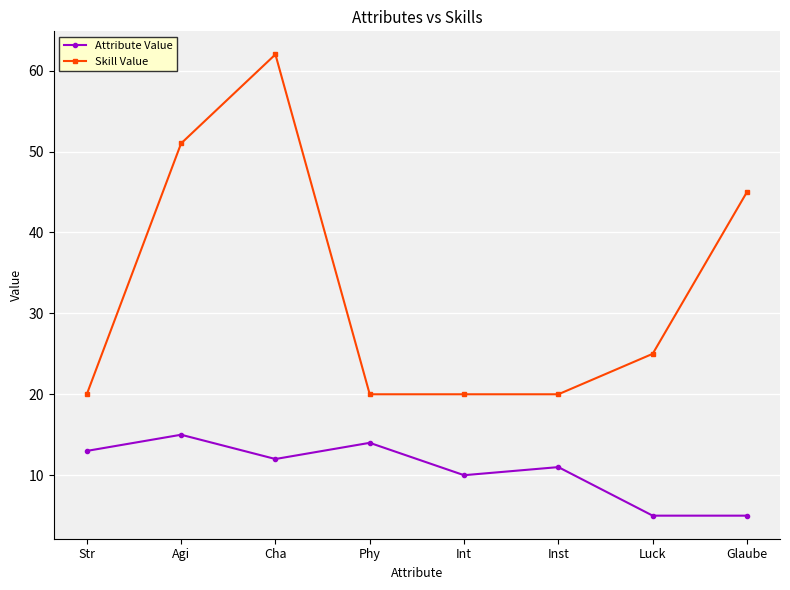

True or false: Attribute Value and Skill Value cross at least once.

False